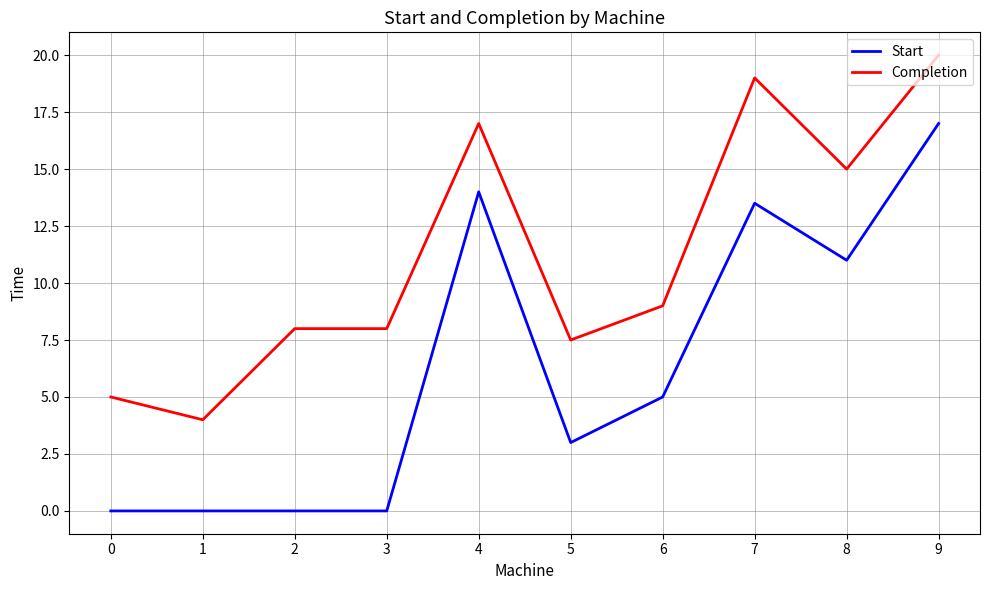

True or false: Completion and Start cross at least once.

False